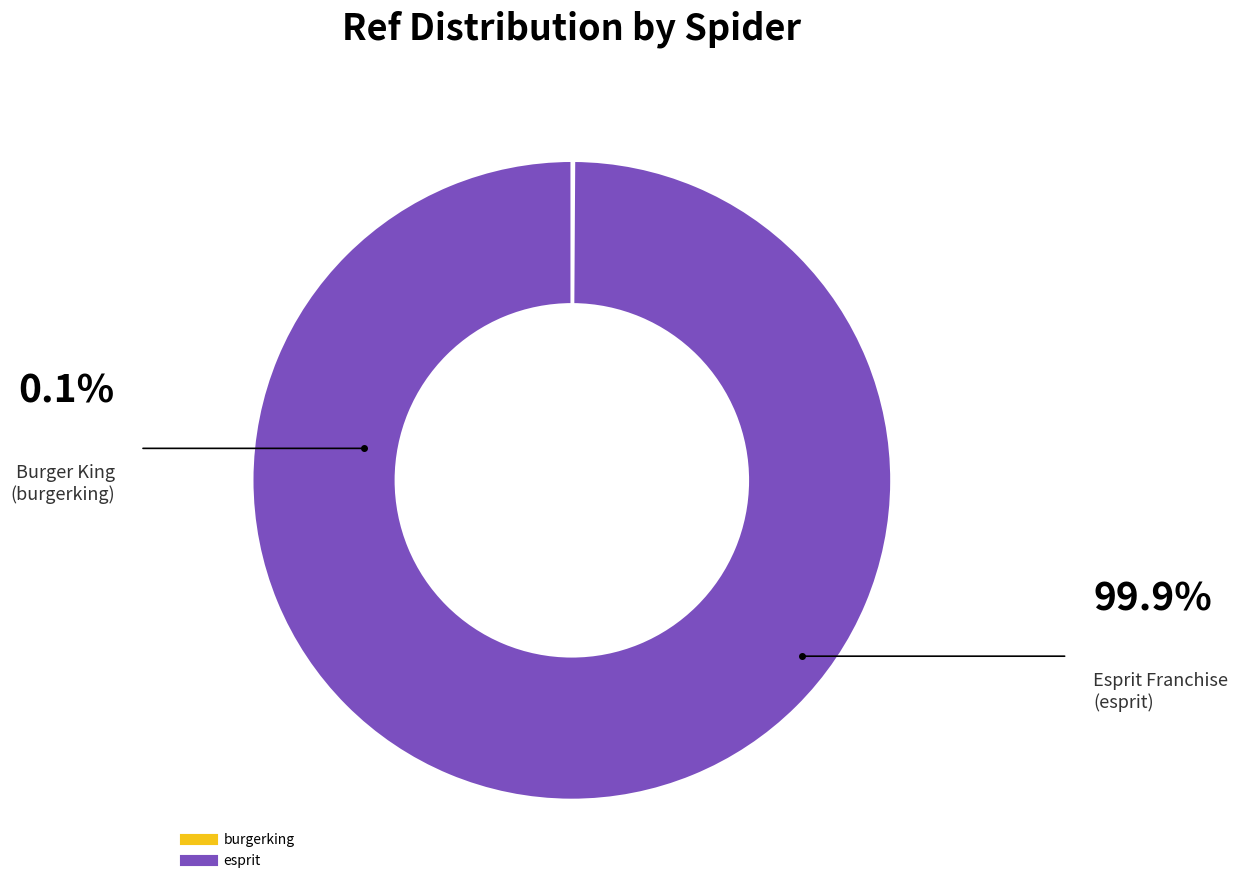

Does esprit account for over 50% of the chart?

Yes